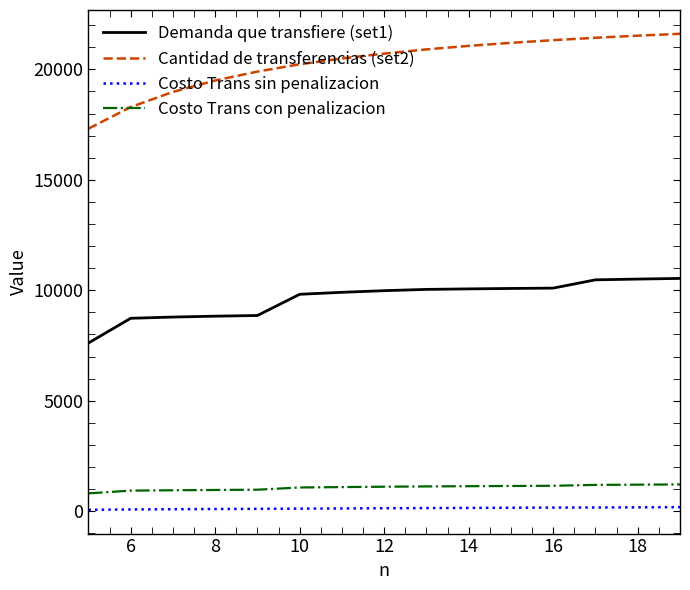

What is the lowest value of the Costo Trans con penalizacion series?

806.6